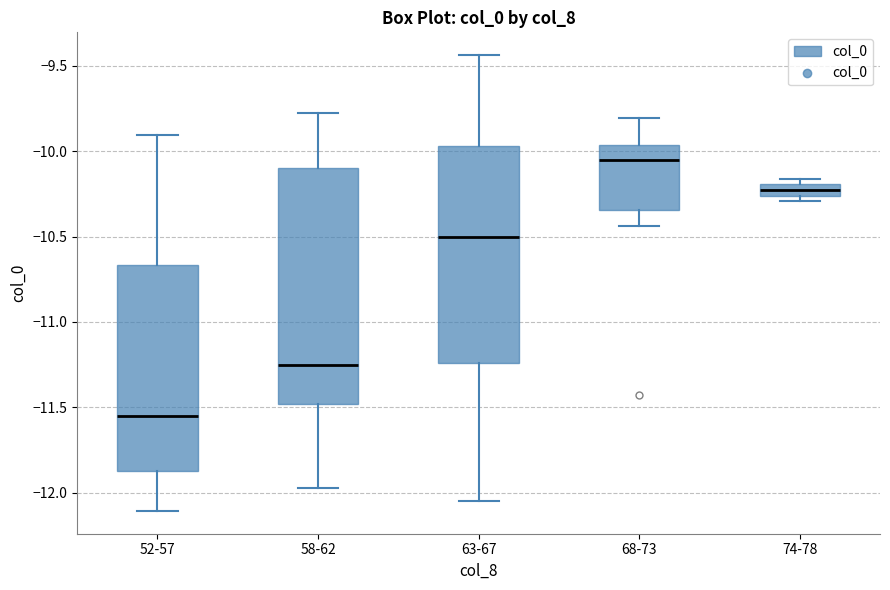

Which box's median line is the highest?

68-73